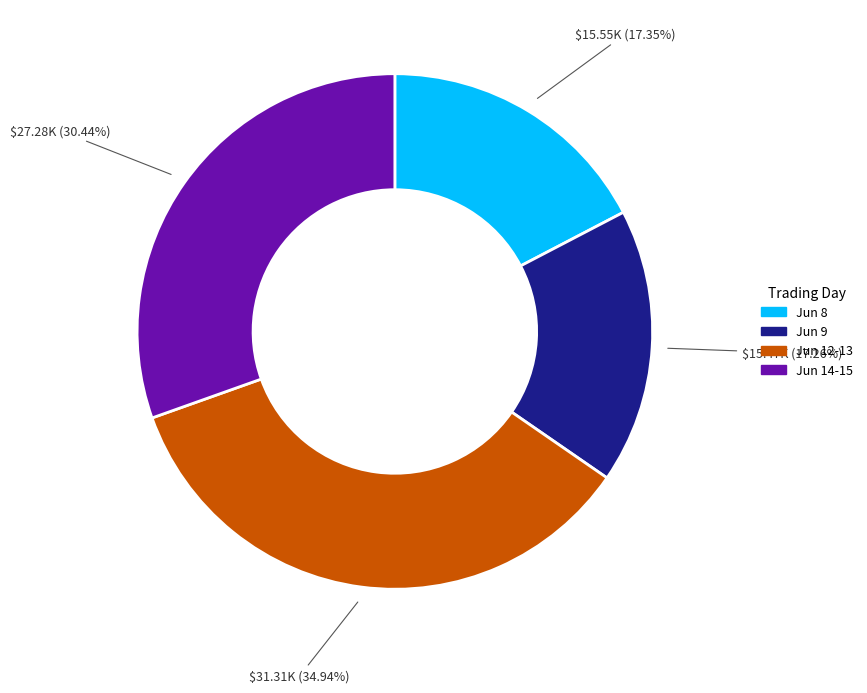

Is there any slice that represents more than half of the pie?

No